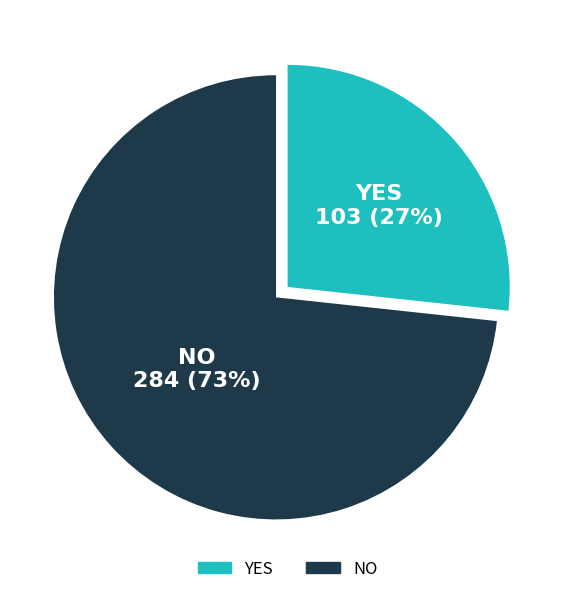

Does any single category account for the majority?

Yes